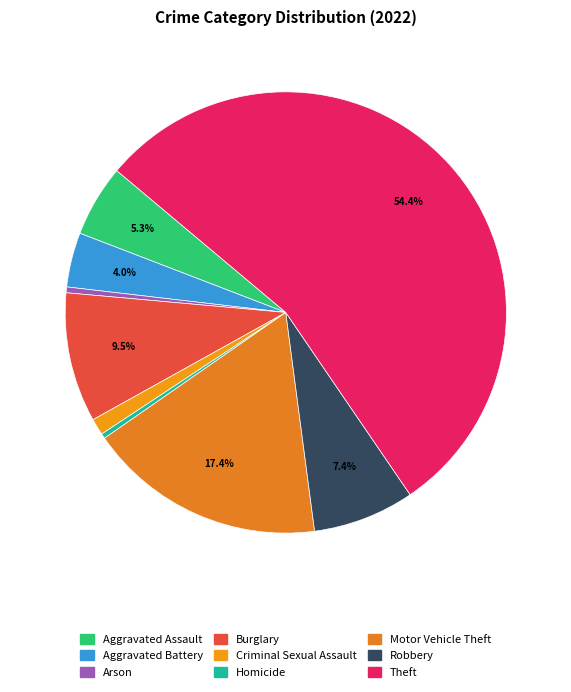

True or false: Motor Vehicle Theft accounts for 30% of the total.

False